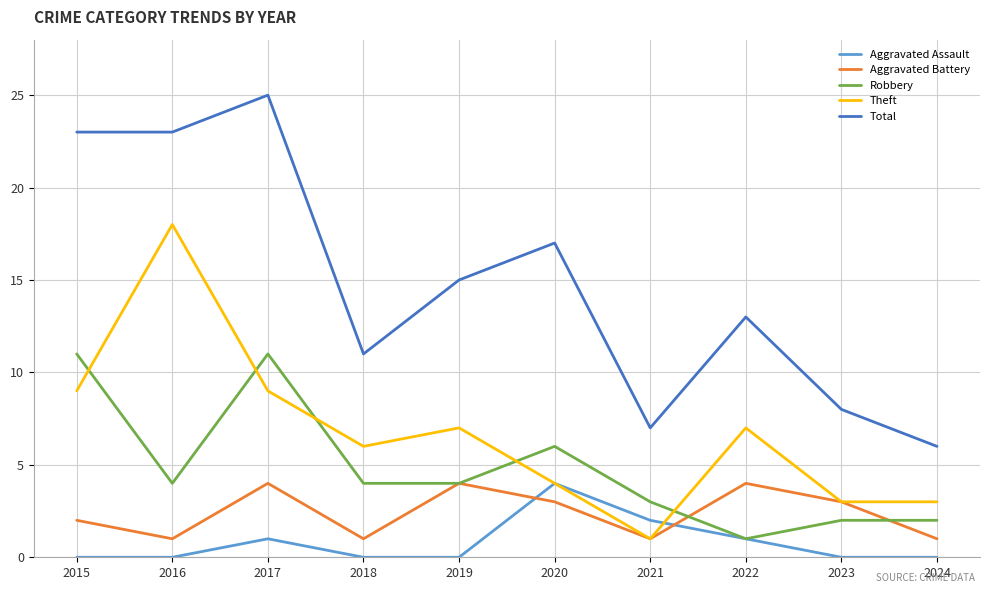

How many lines are shown in the chart?

5